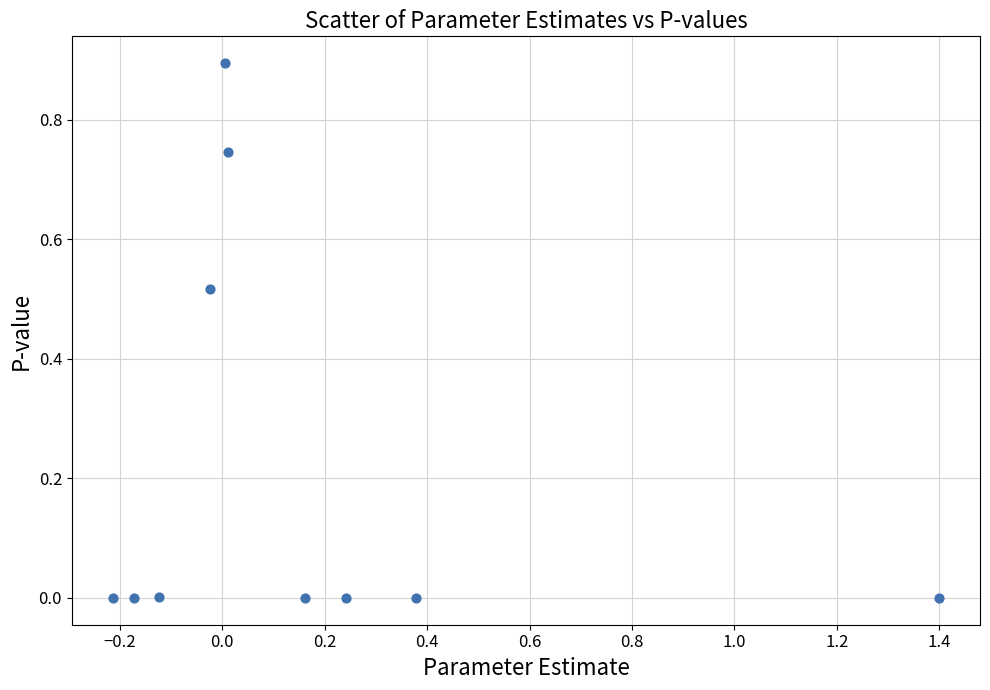

What is the range of Y values (max minus min)?

0.9